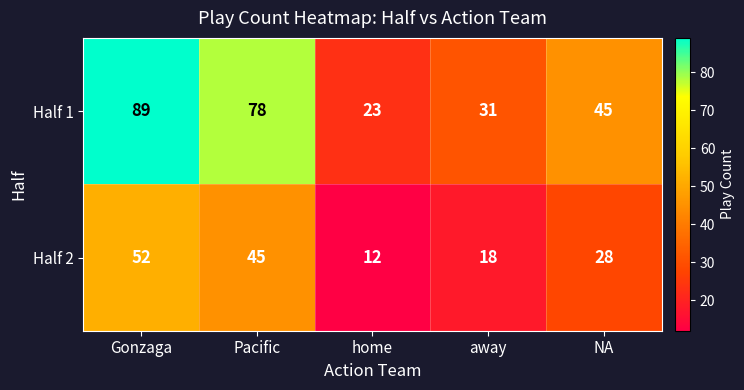

True or false: Half 2 has a value of 15 at NA.

False